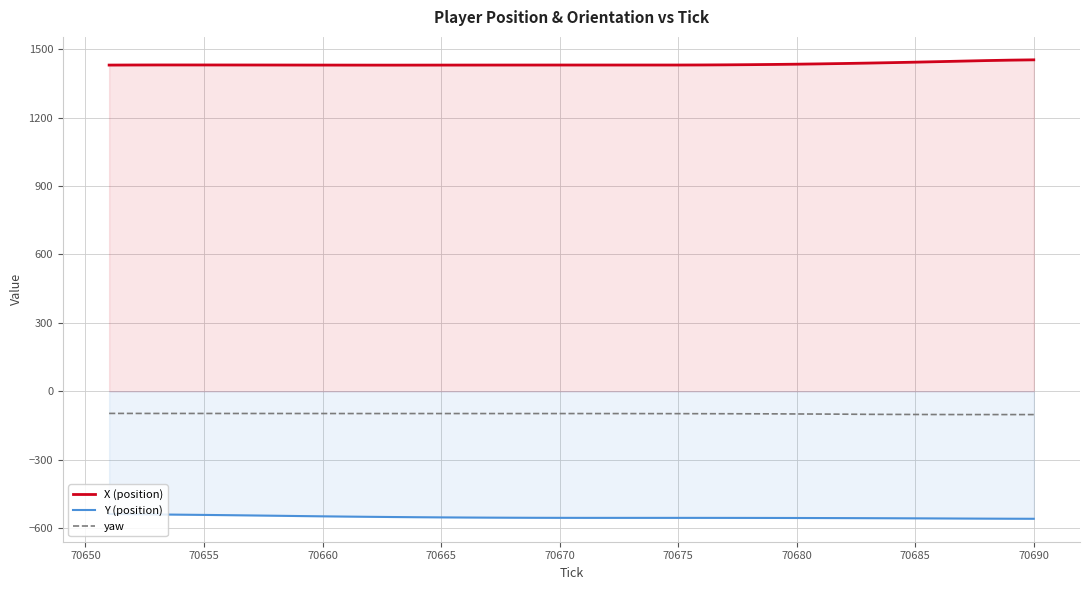

True or false: Y (position) and yaw intersect in this chart.

False